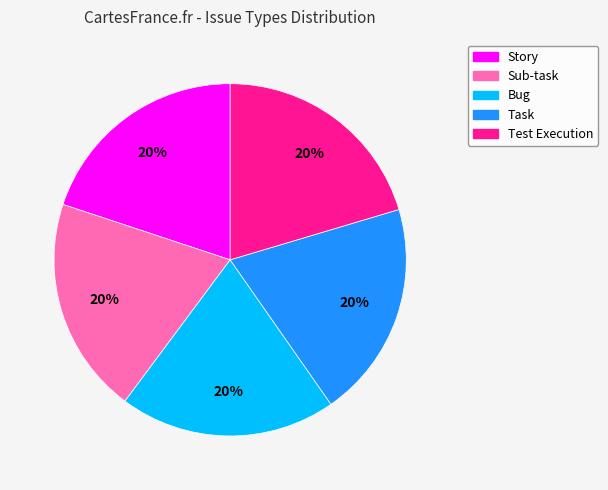

What percentage is the Story slice, to the nearest percent?

20%